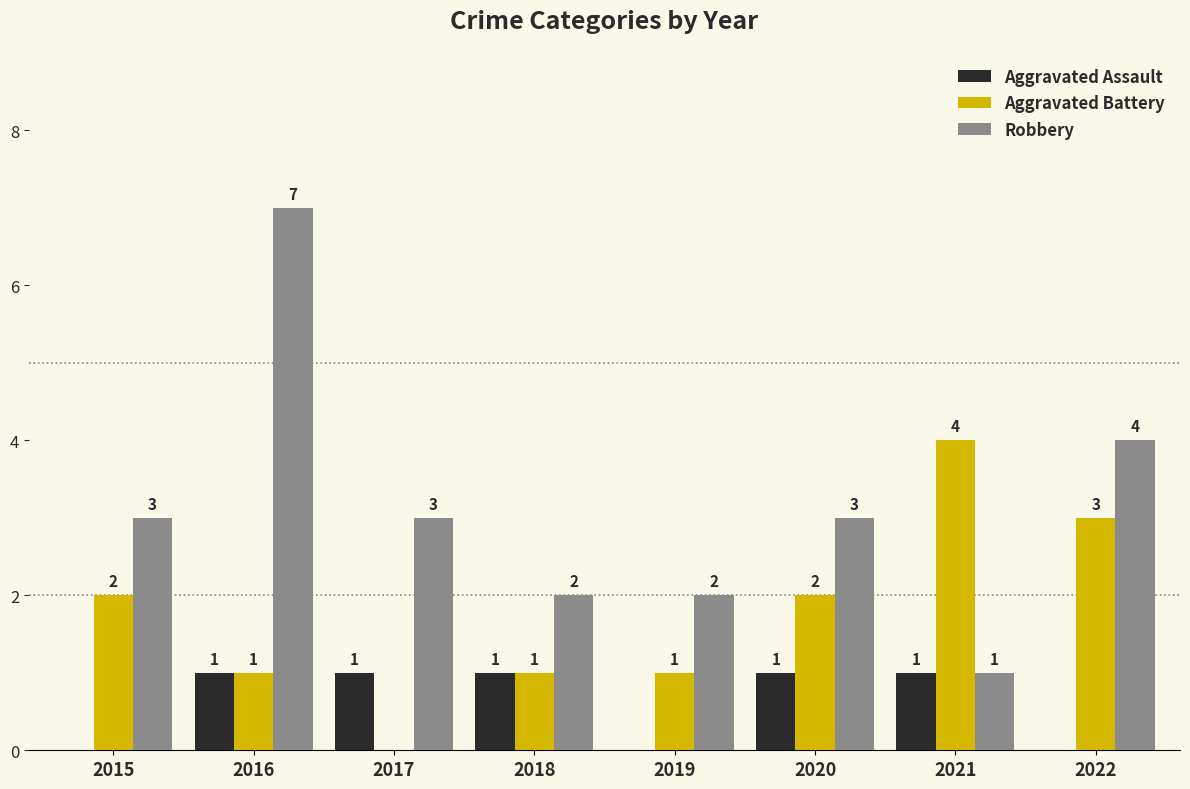

What are all the series names shown in the legend?

Aggravated Assault, Aggravated Battery, Robbery